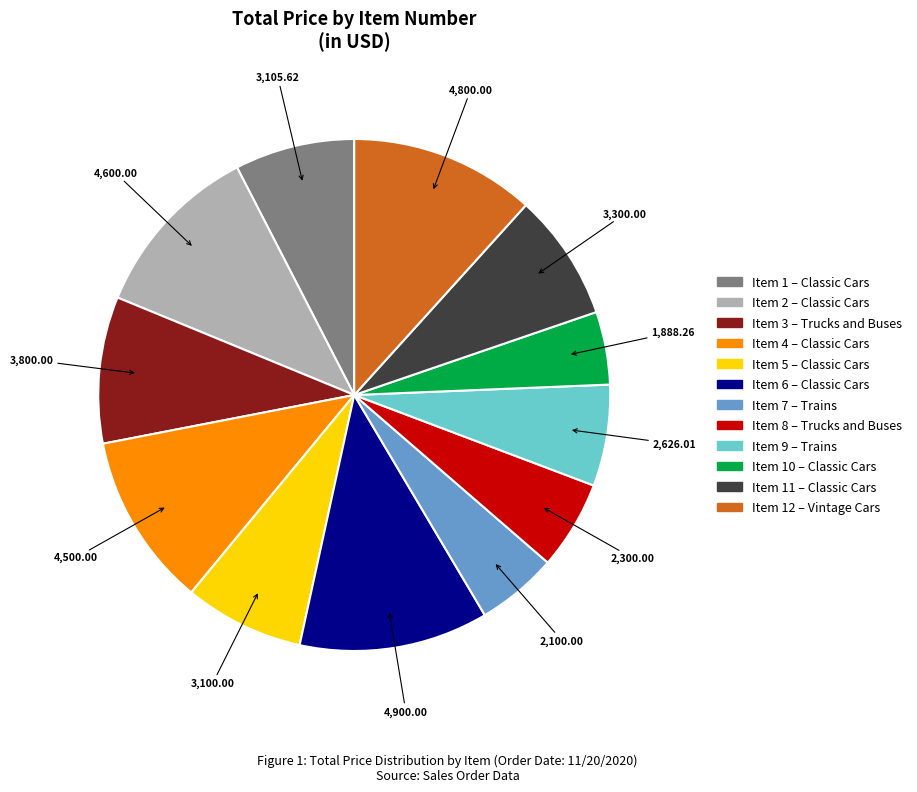

Is there a majority slice in this chart?

No